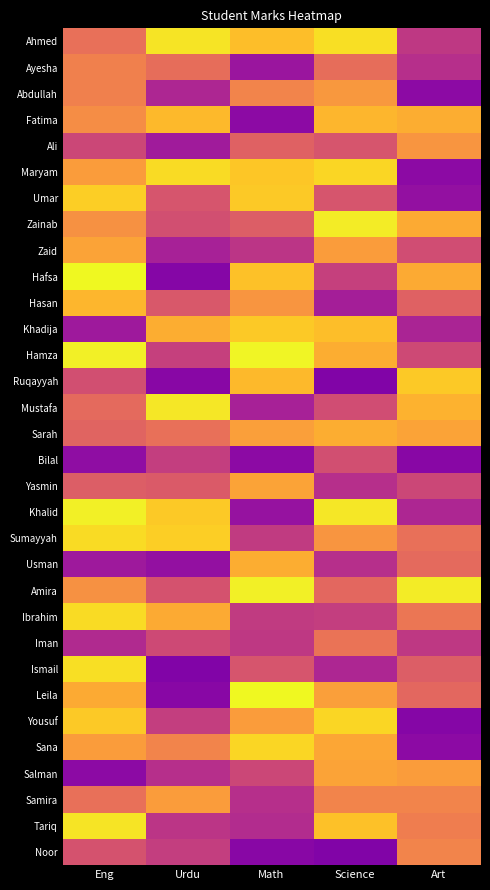

Which category has the lowest value across all series?

Science